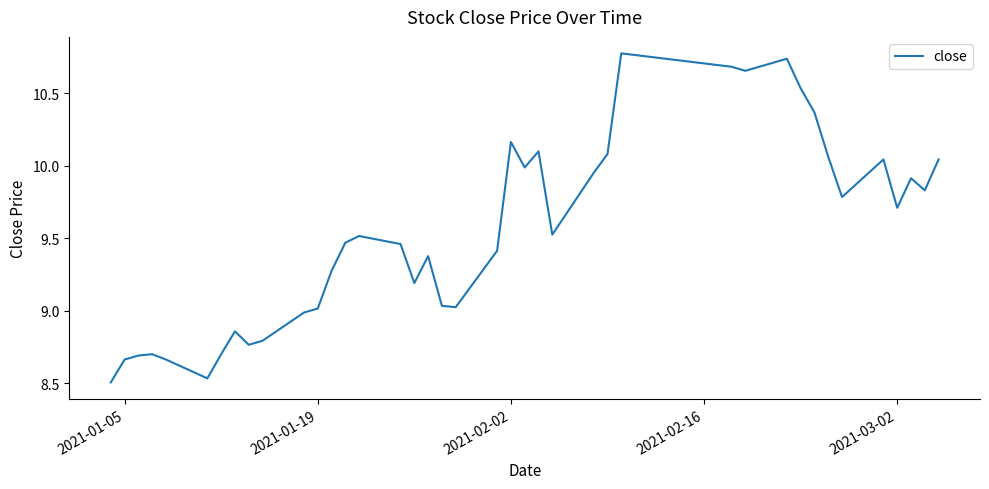

What is the difference between the maximum and minimum values?

2.3